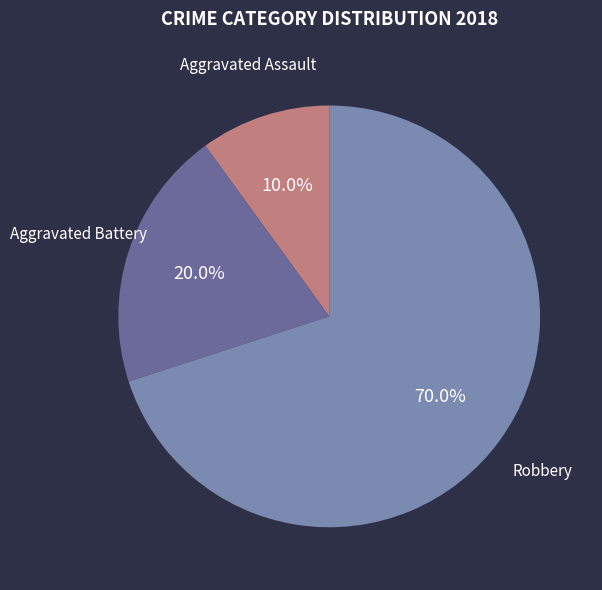

Rank the categories by value from lowest to highest.

Aggravated Assault, Aggravated Battery, Robbery